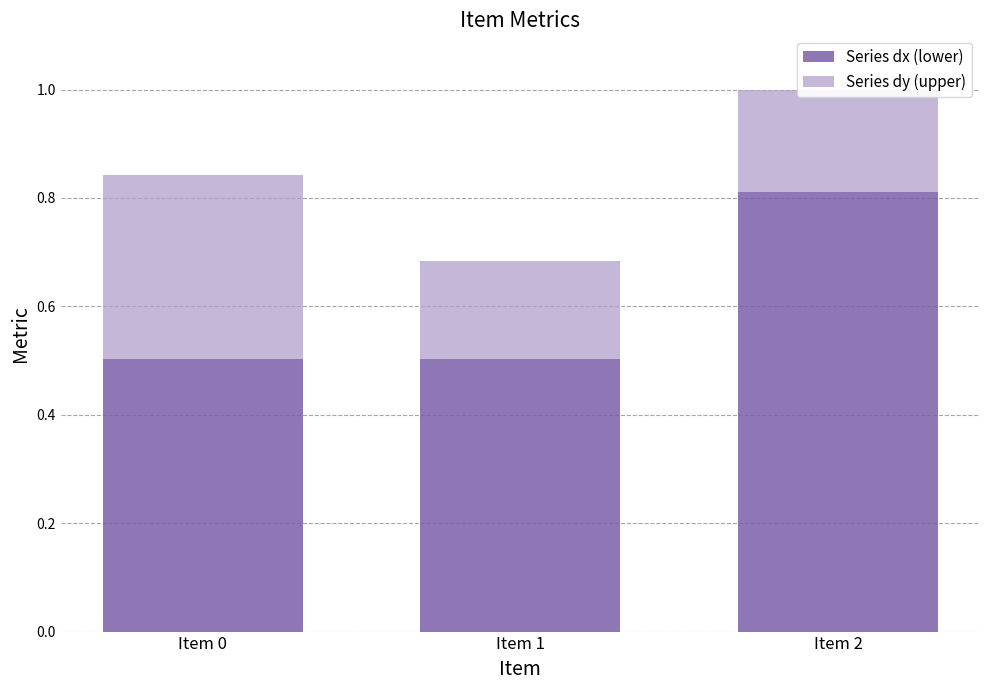

At which category is the sum across all series the highest?

Item 2